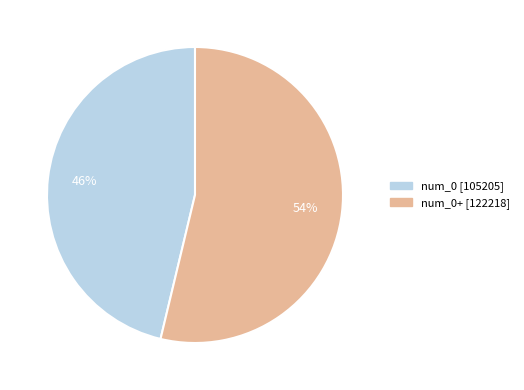

To the nearest percent, what is the average slice percentage?

50%